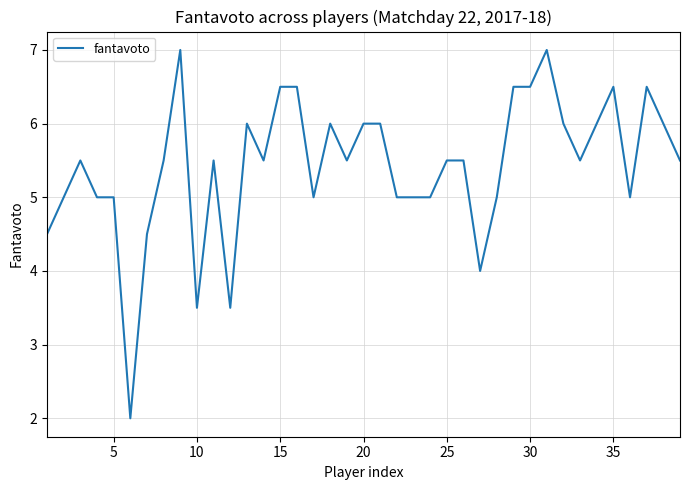

What is the sum of all values?

211.5